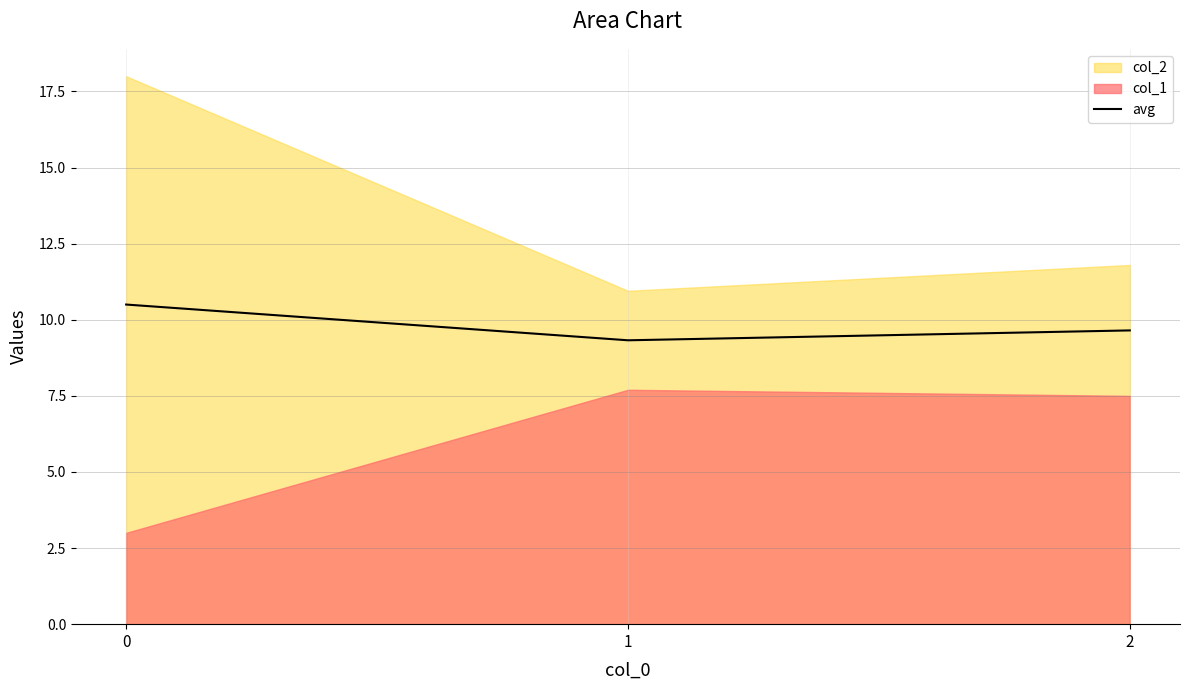

Which label corresponds to the smallest value in the chart?

1